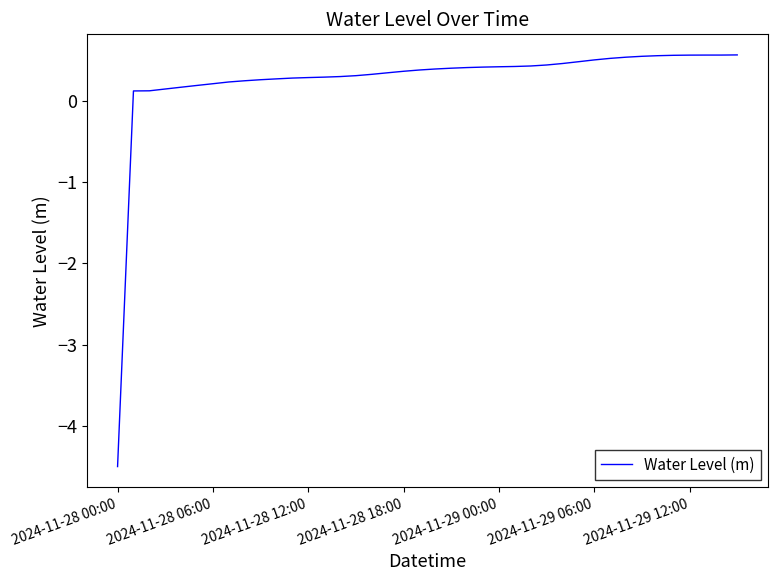

What is the difference between the maximum and minimum values?

5.1